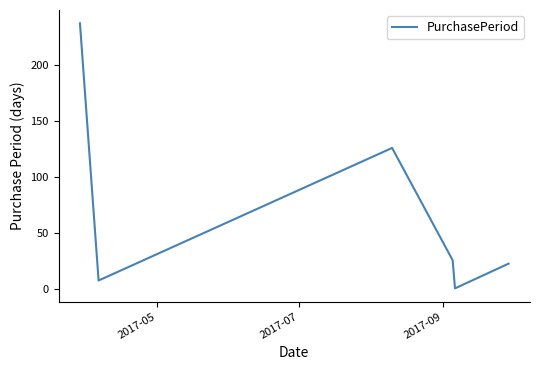

What is the average value?

70